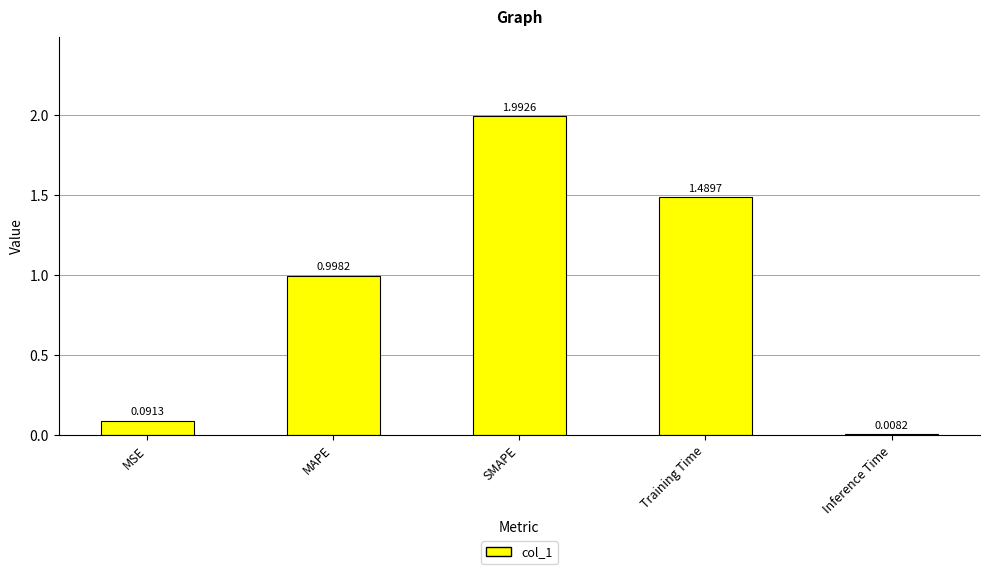

What position from the right is MSE?

5